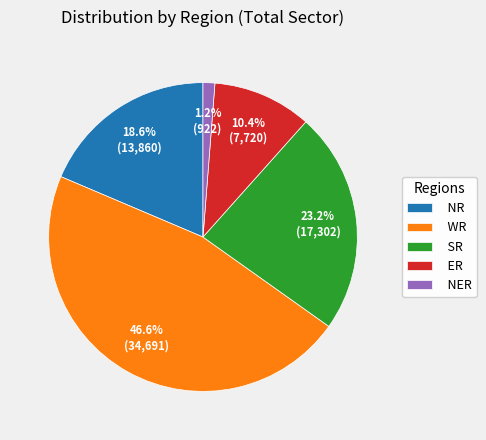

The SR slice represents 10% of the pie. True or false?

False